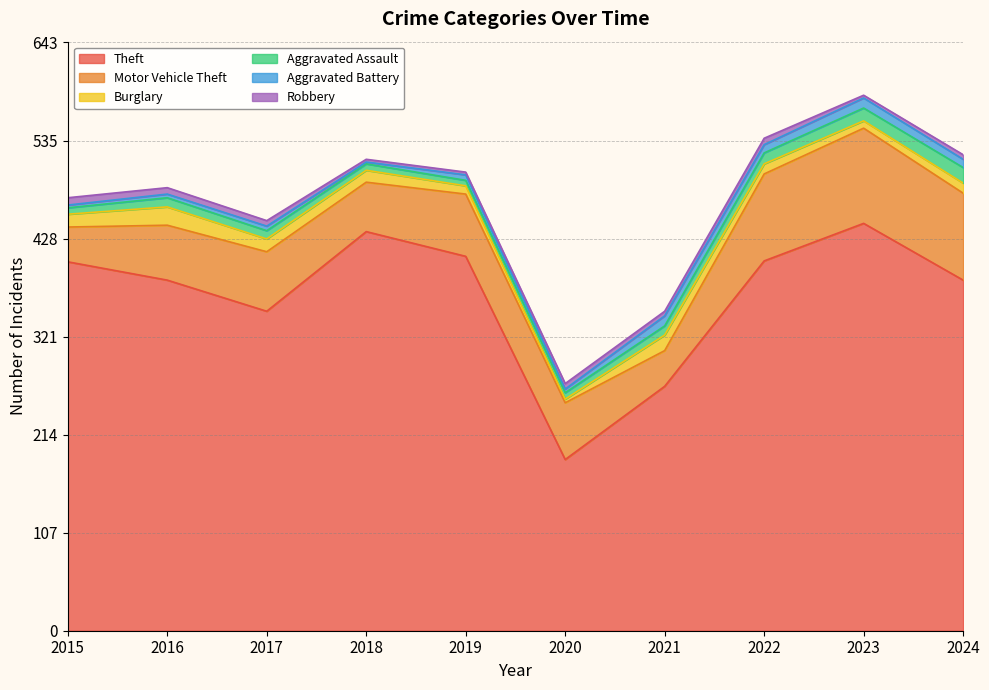

Does the chart have visible grid lines?

Yes